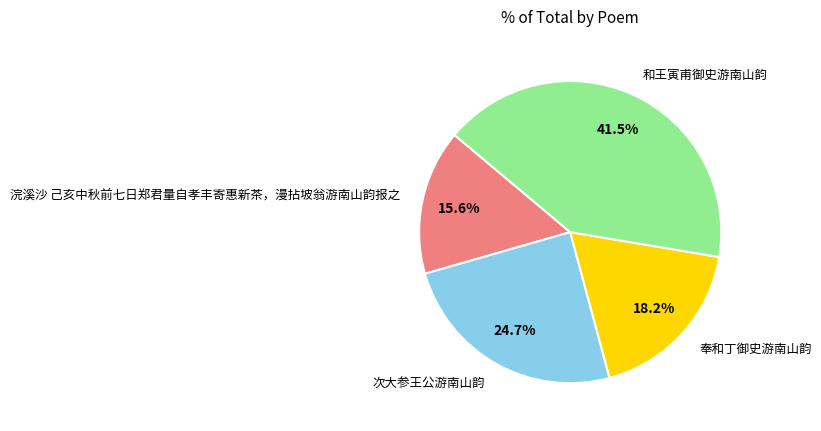

To the nearest percent, what portion does 次大参王公游南山韵 represent?

25%